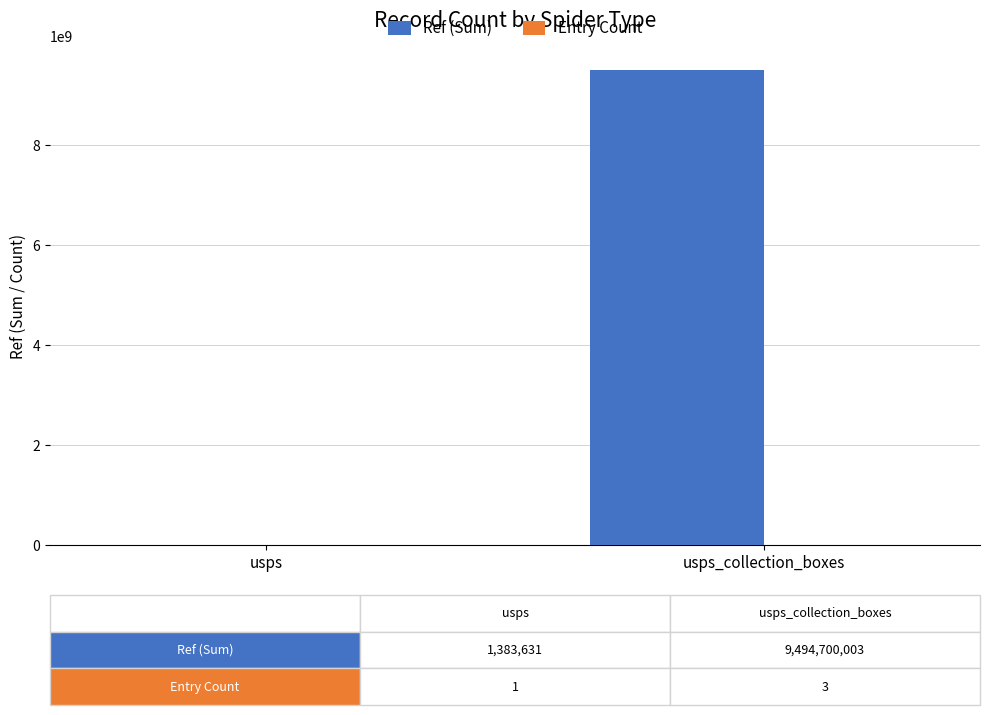

At which label does Ref (Sum) reach its peak?

usps_collection_boxes